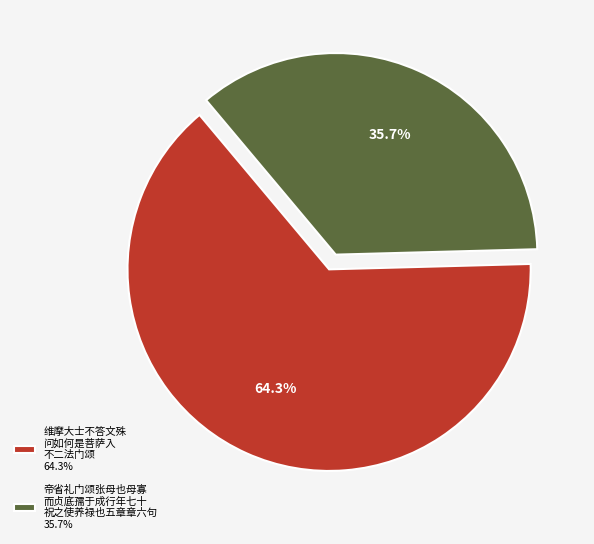

Is there any slice that represents more than half of the pie?

Yes